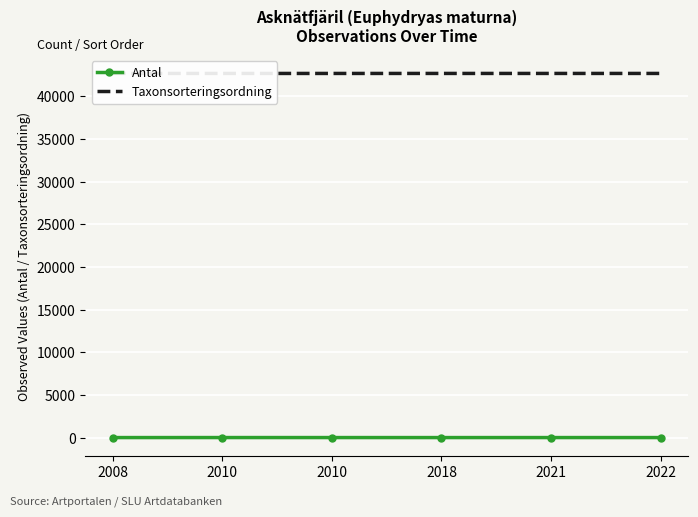

How many lines are shown in the chart?

2